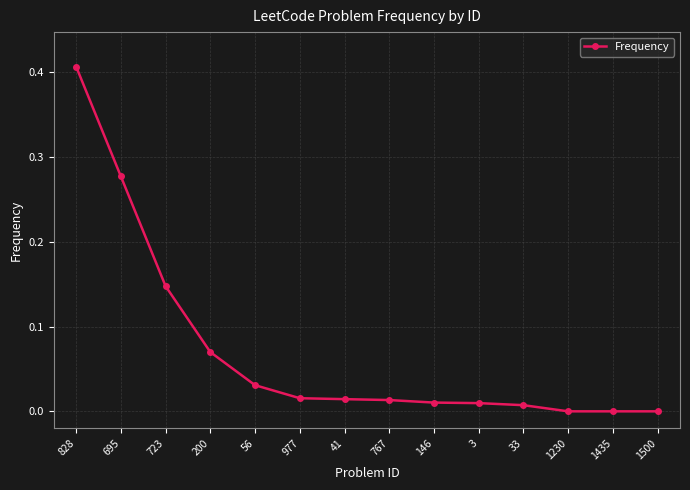

Count the number of data series in this chart.

1